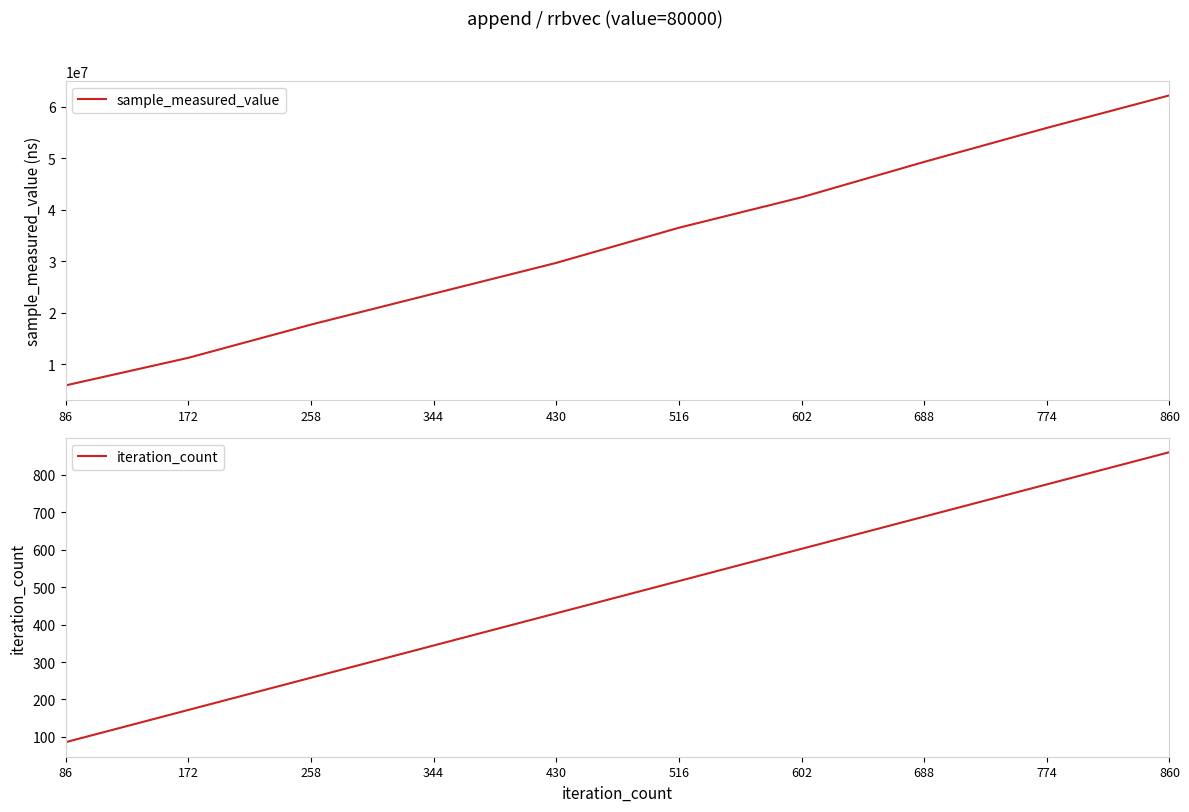

List the series in order of their peak value, lowest first.

iteration_count, sample_measured_value